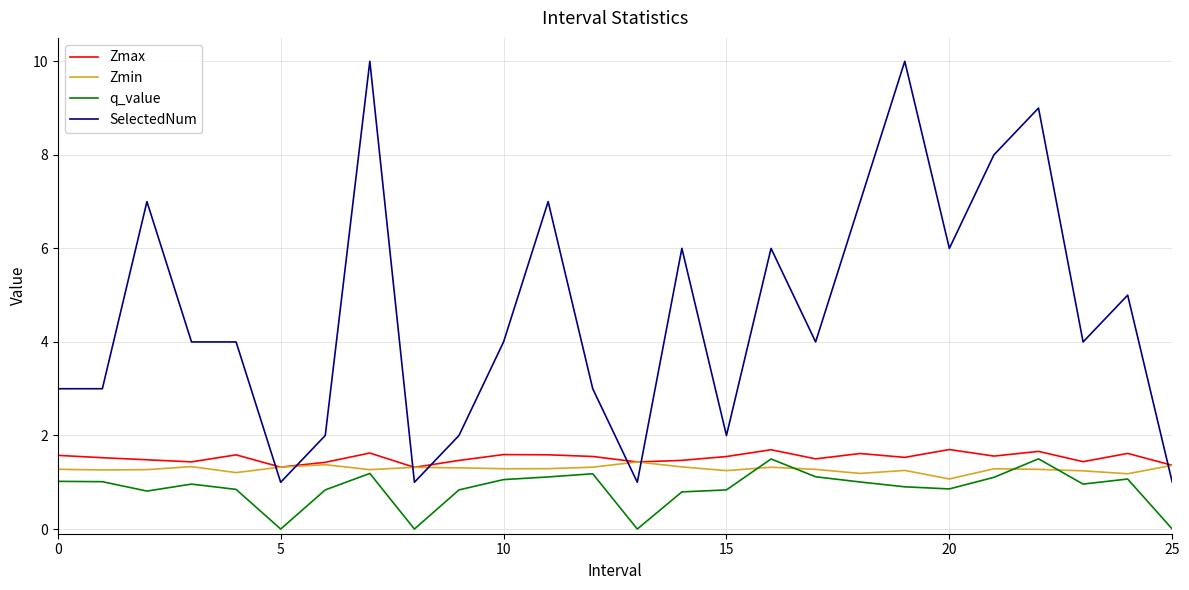

Which series ends up on top after the final intersection of SelectedNum and Zmin?

Zmin